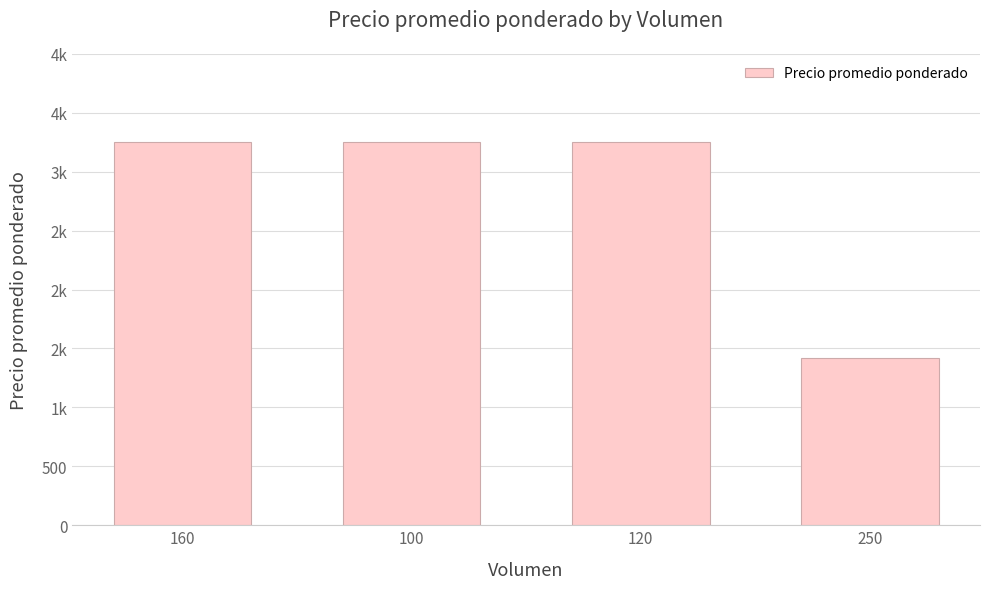

Read the value at 100.

3250